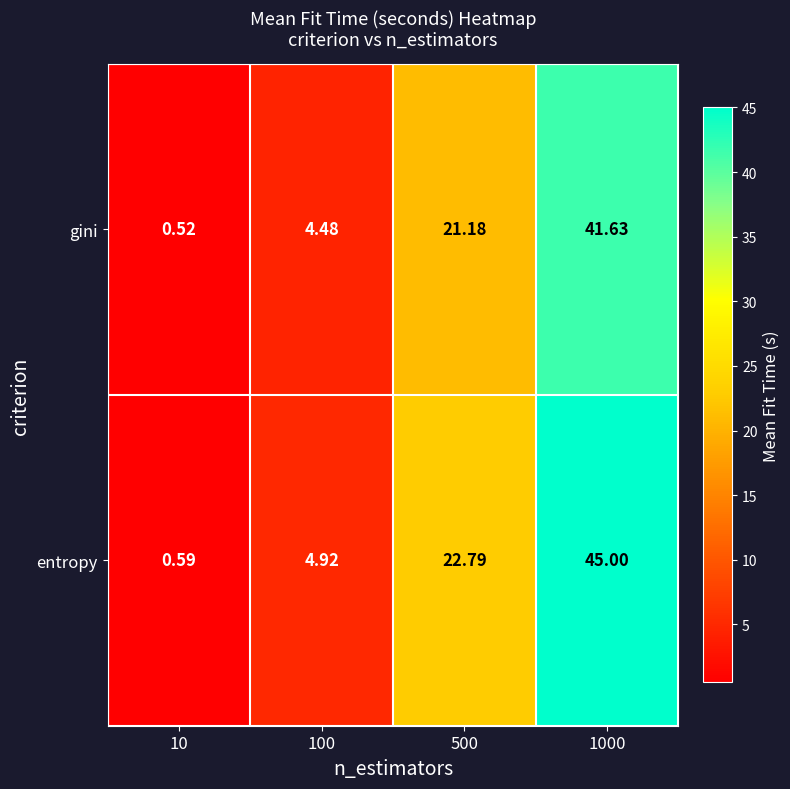

What is the spread (max minus min) of values at 100?

0.4